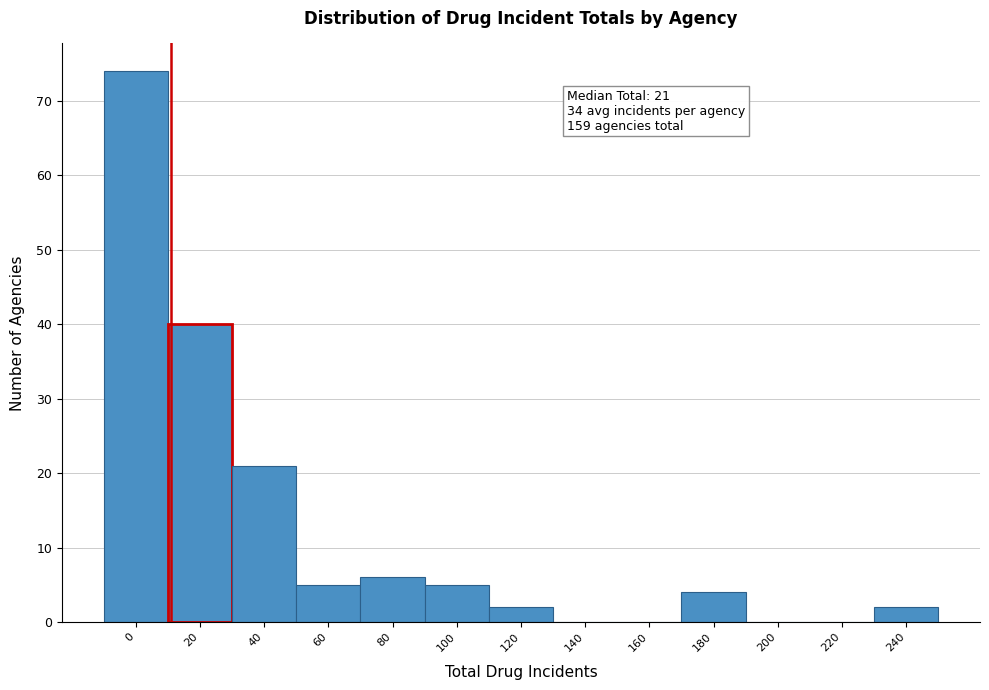

Reading left to right, transcribe all the data shown in this chart.

0=74	20=40	40=21	60=5	80=6	100=5	120=2	140=0	160=0	180=4	200=0	220=0	240=2